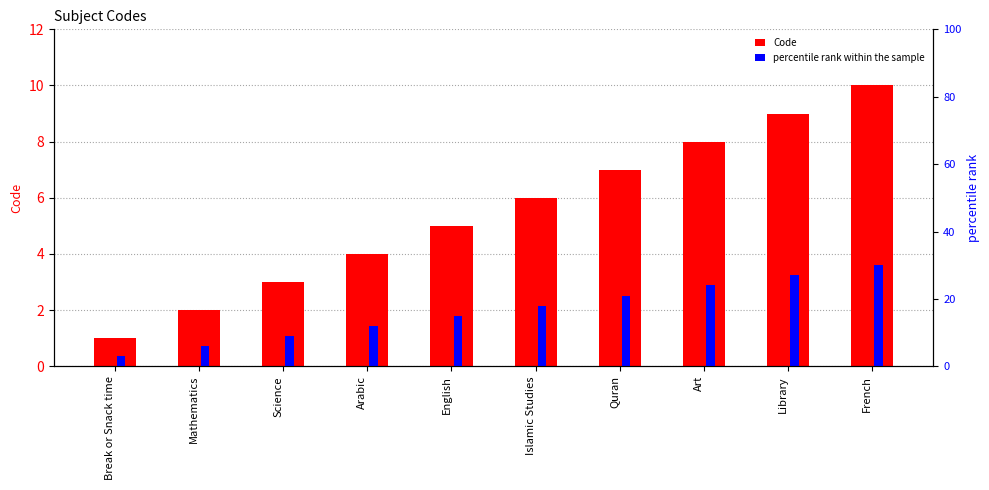

What is the average value of the Code series?

6